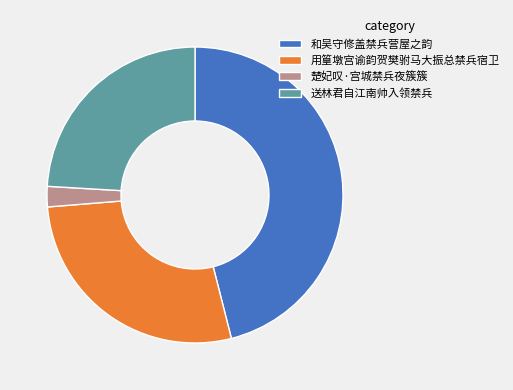

Rank the categories by value from lowest to highest.

楚妃叹·宫城禁兵夜簇簇, 送林君自江南帅入领禁兵, 用篁墩宫谕韵贺樊驸马大振总禁兵宿卫, 和吴守修盖禁兵营屋之韵